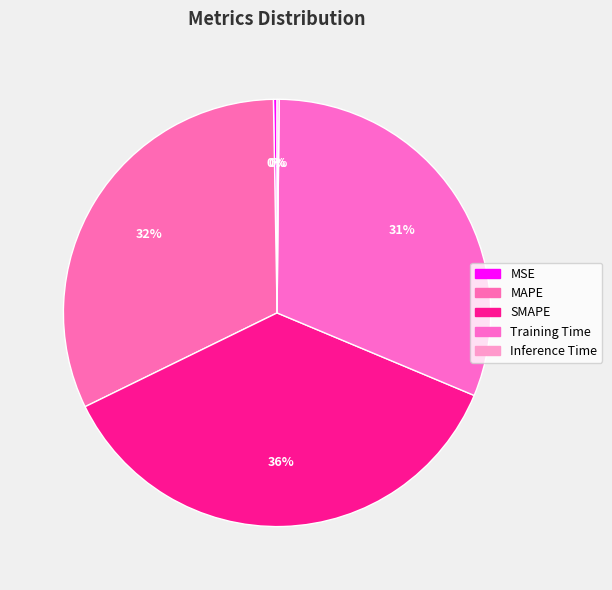

To the nearest percent, what percentage of the pie is SMAPE?

36%